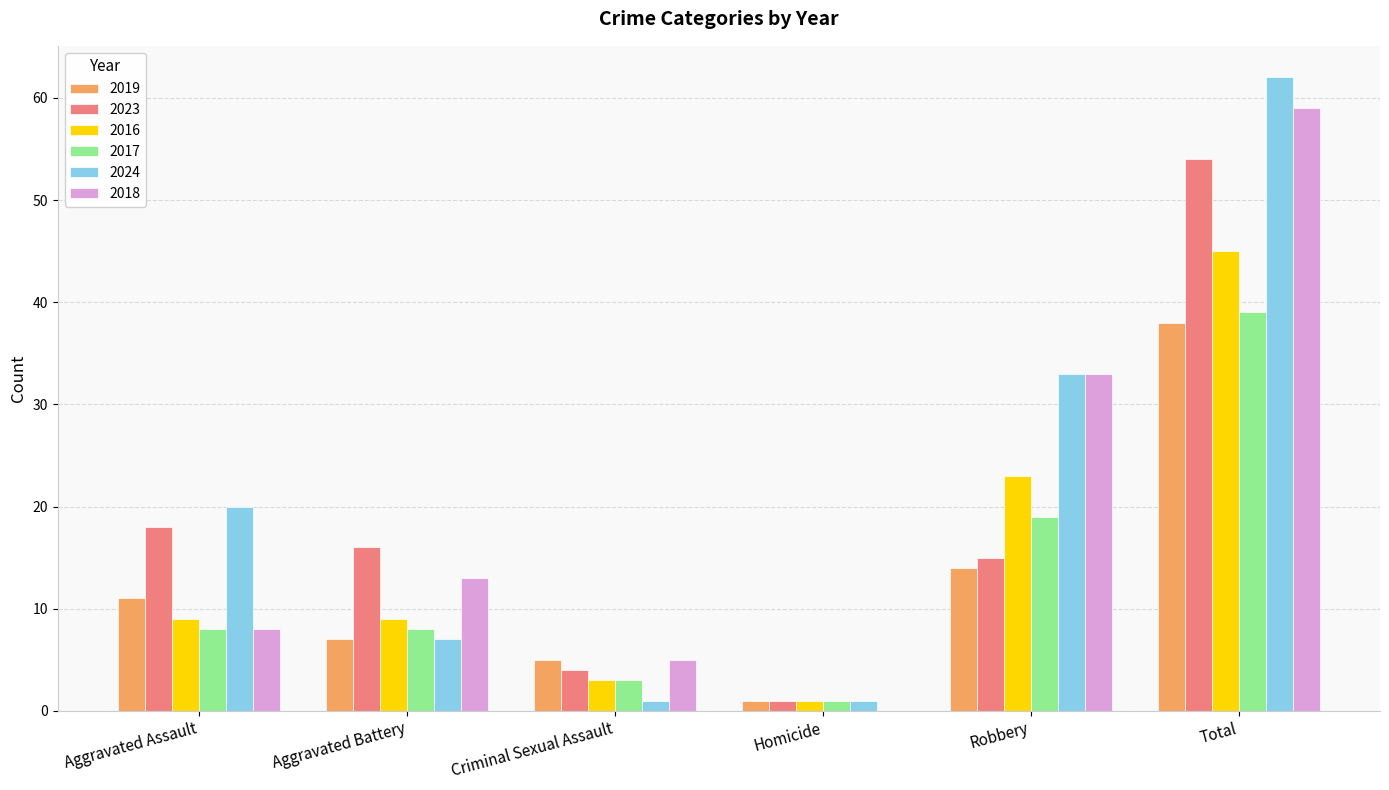

How many series are shown in this chart?

6